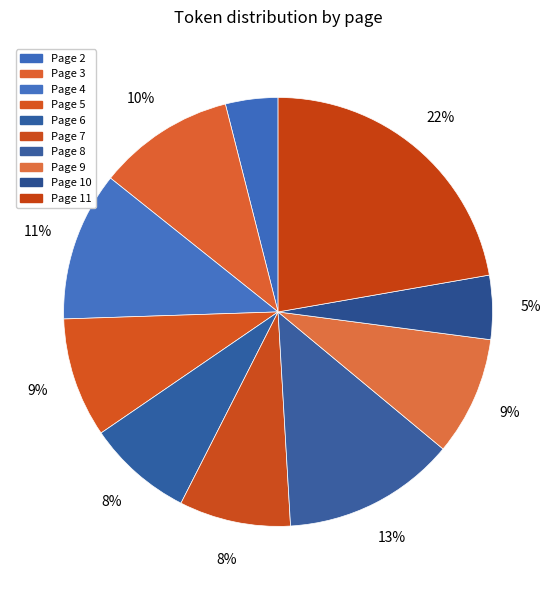

Between Page 11 and Page 5, which is larger?

Page 11